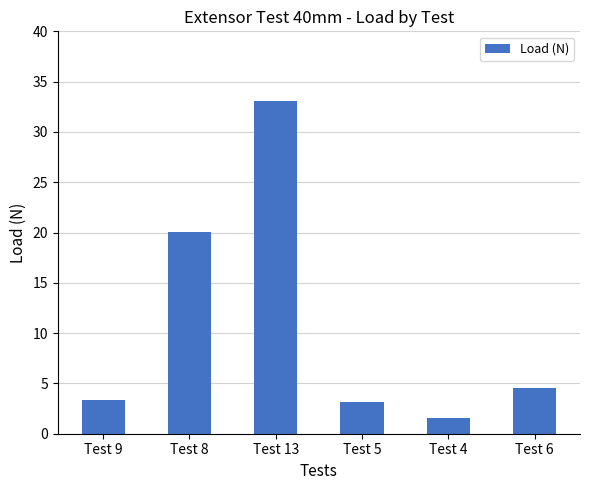

Between Test 8 and Test 9, which is larger?

Test 8